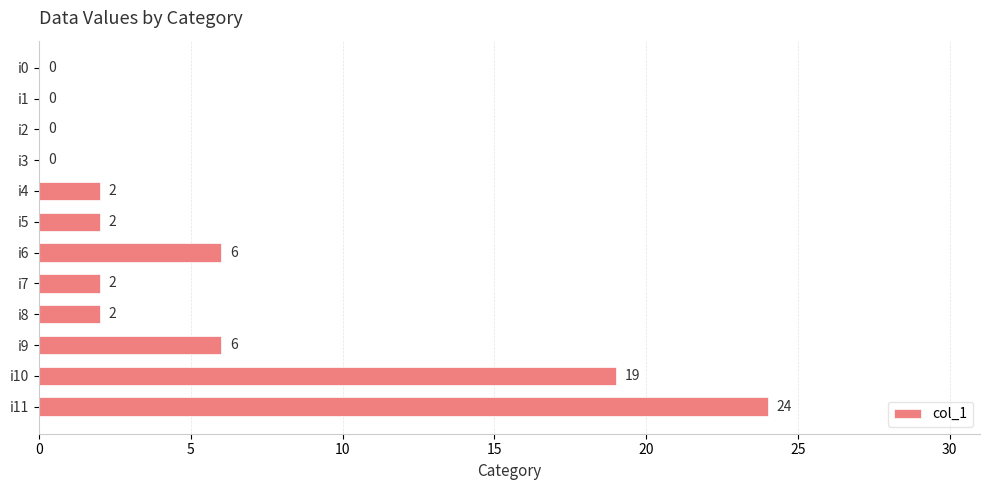

The chart shows a value of -16 at i0. True or false?

False